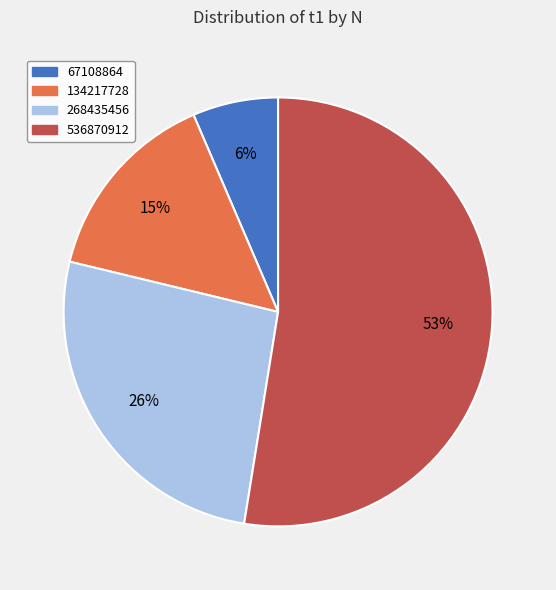

Rank the categories by value from highest to lowest.

536870912, 268435456, 134217728, 67108864